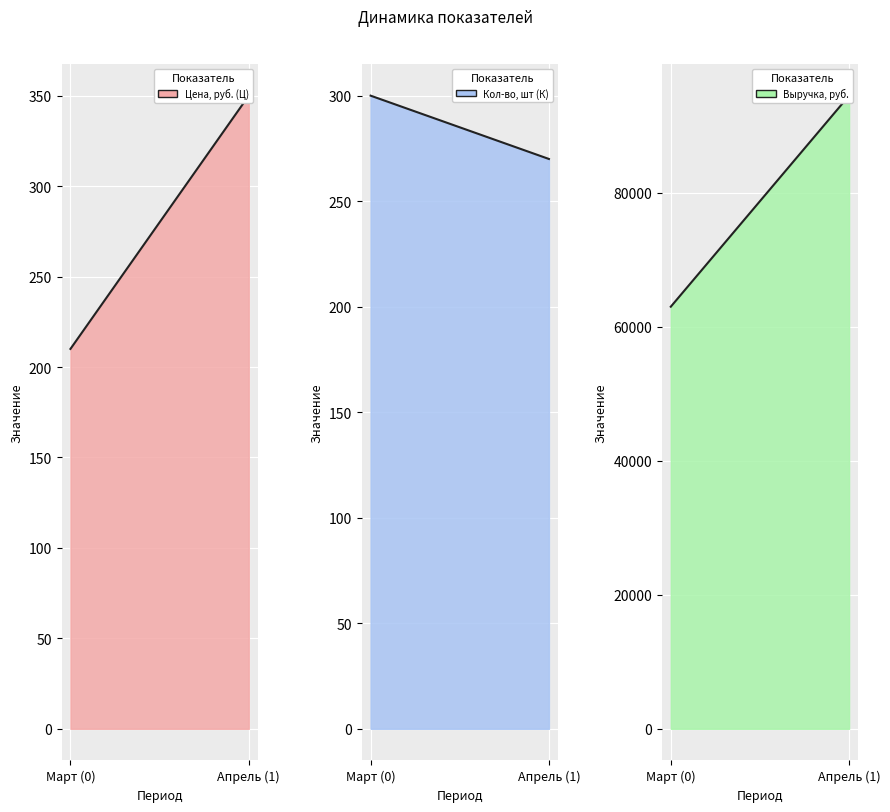

Between Март (0) and Апрель (1), which series saw the biggest shift?

Выручка, руб.